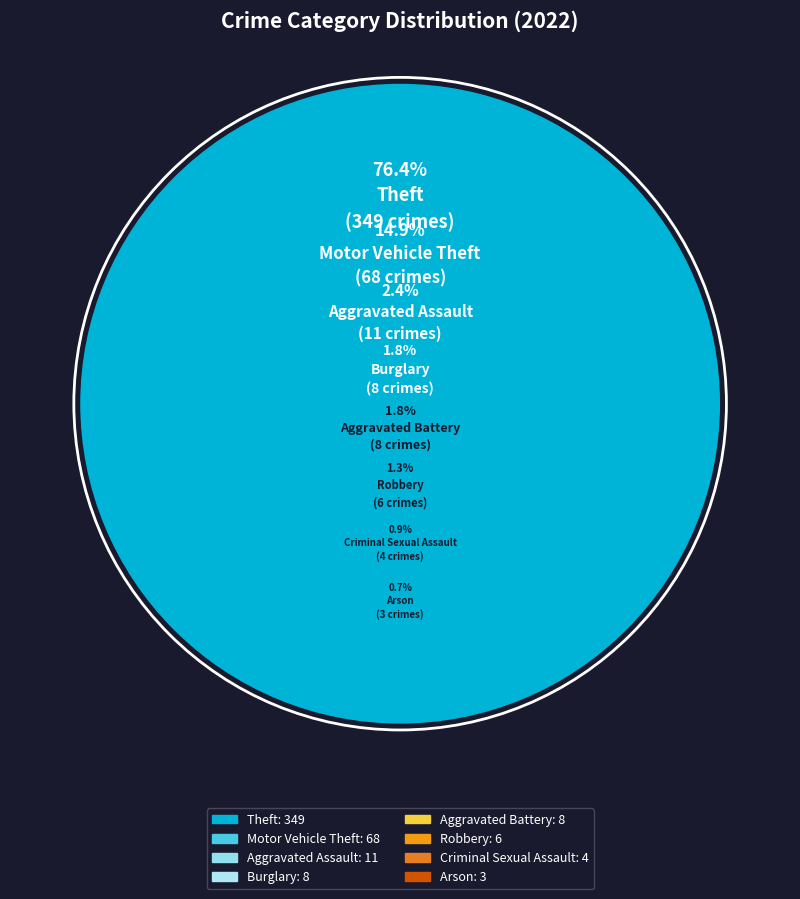

To the nearest percent, what portion does Burglary represent?

2%